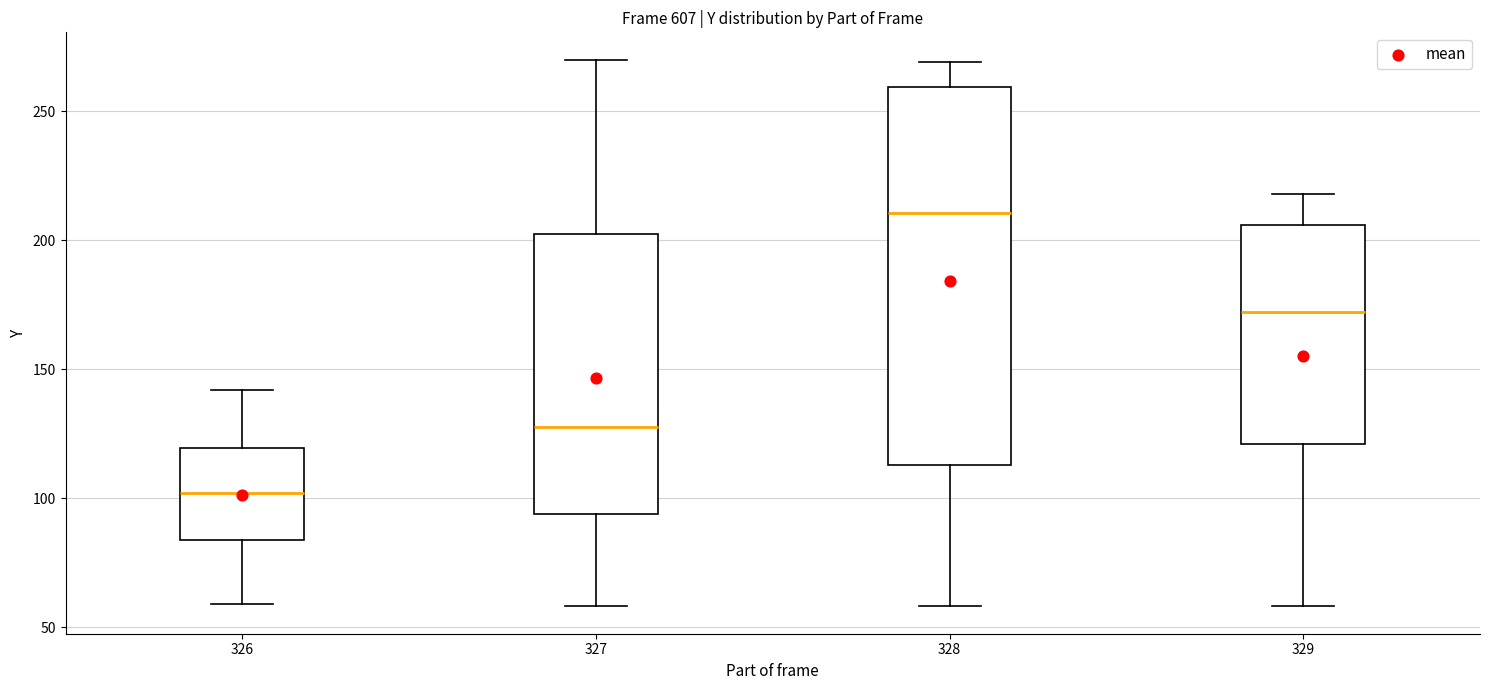

Reading left to right, read every box against the y-axis: the position of its median line, the range the box covers, and the ends of its whiskers. The values are not printed on the chart, so give them approximately, as read against the axis.

326: median 100, box 85 to 120, whiskers 60 to 140
327: median 130, box 95 to 200, whiskers 60 to 270
328: median 210, box 115 to 260, whiskers 60 to 270
329: median 170, box 120 to 205, whiskers 60 to 220